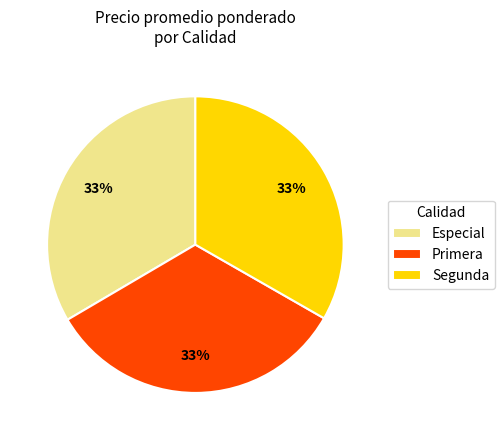

Is the sum of Primera and Segunda greater than half?

Yes